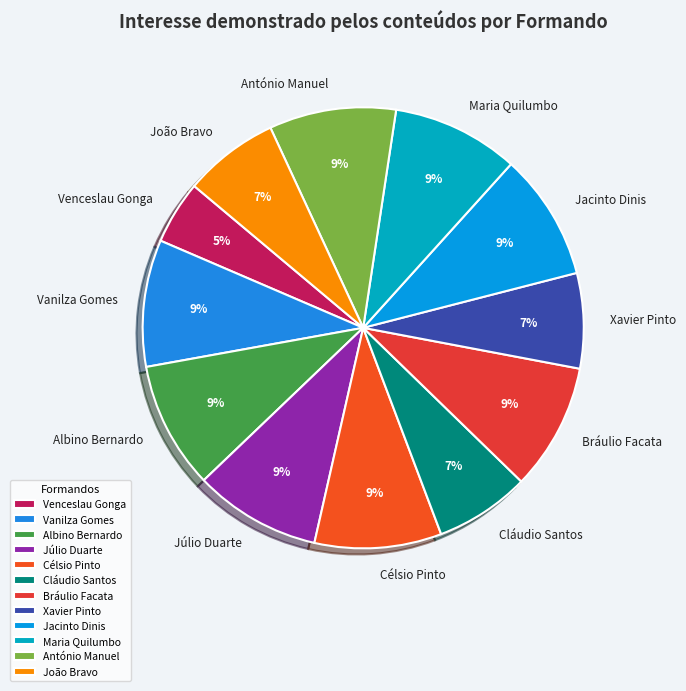

Is the sum of Bráulio Facata and João Bravo greater than half?

No